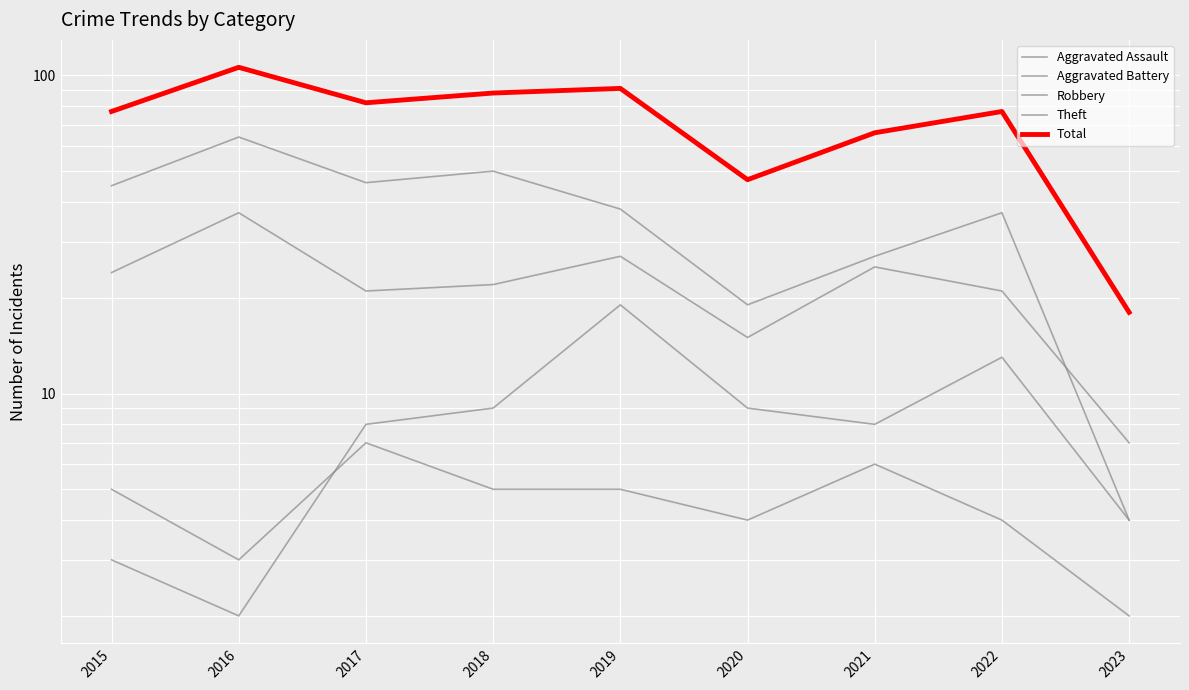

The Total series shows 47 at 2020. True or false?

True